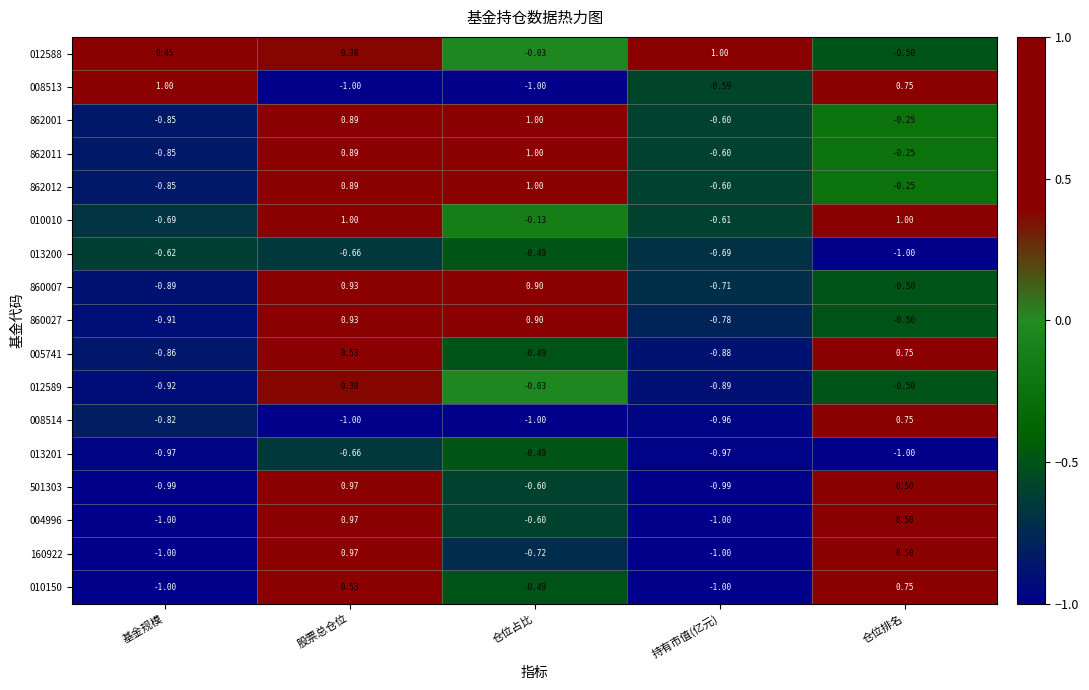

Is the value of 862012 at 股票总仓位 greater than the value of 012589 at 仓位占比?

Yes